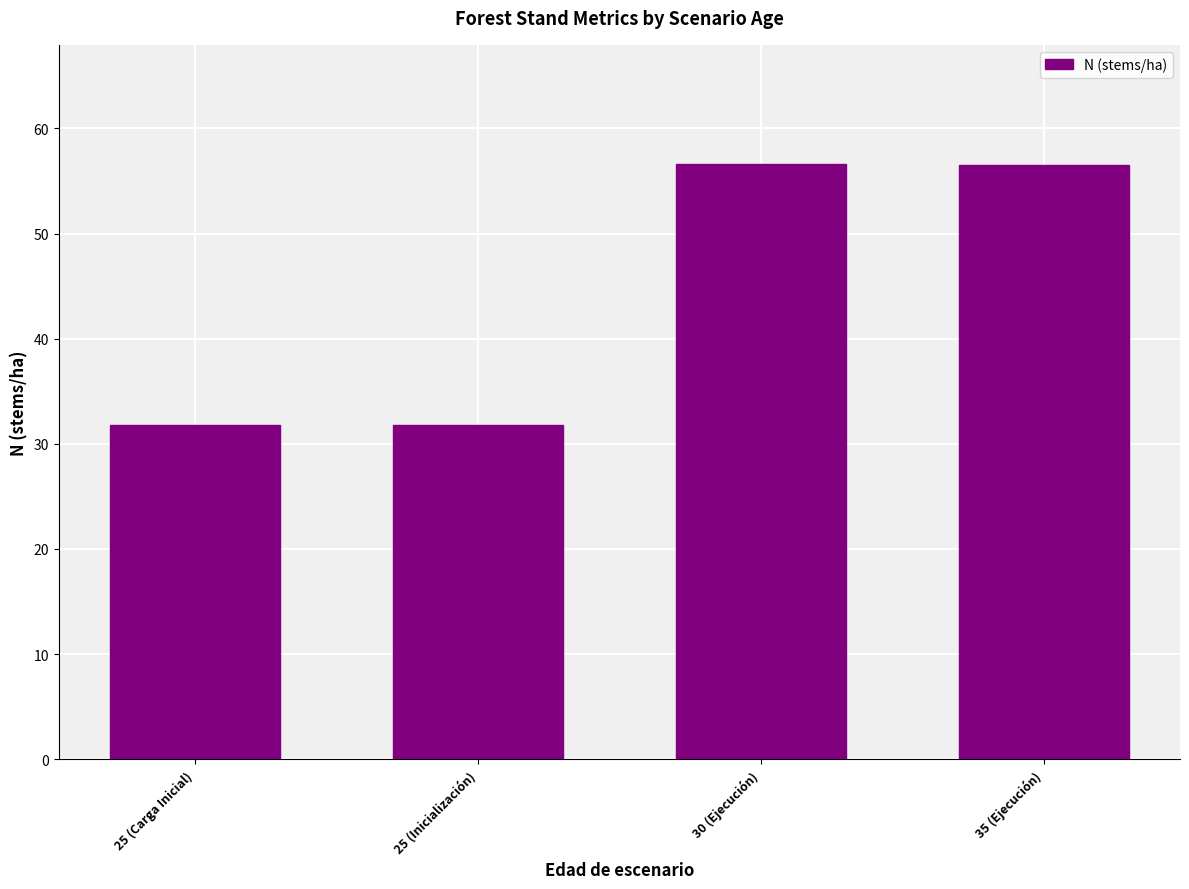

What is the sum of the values at 35 (Ejecución) and 30 (Ejecución)?

113.2